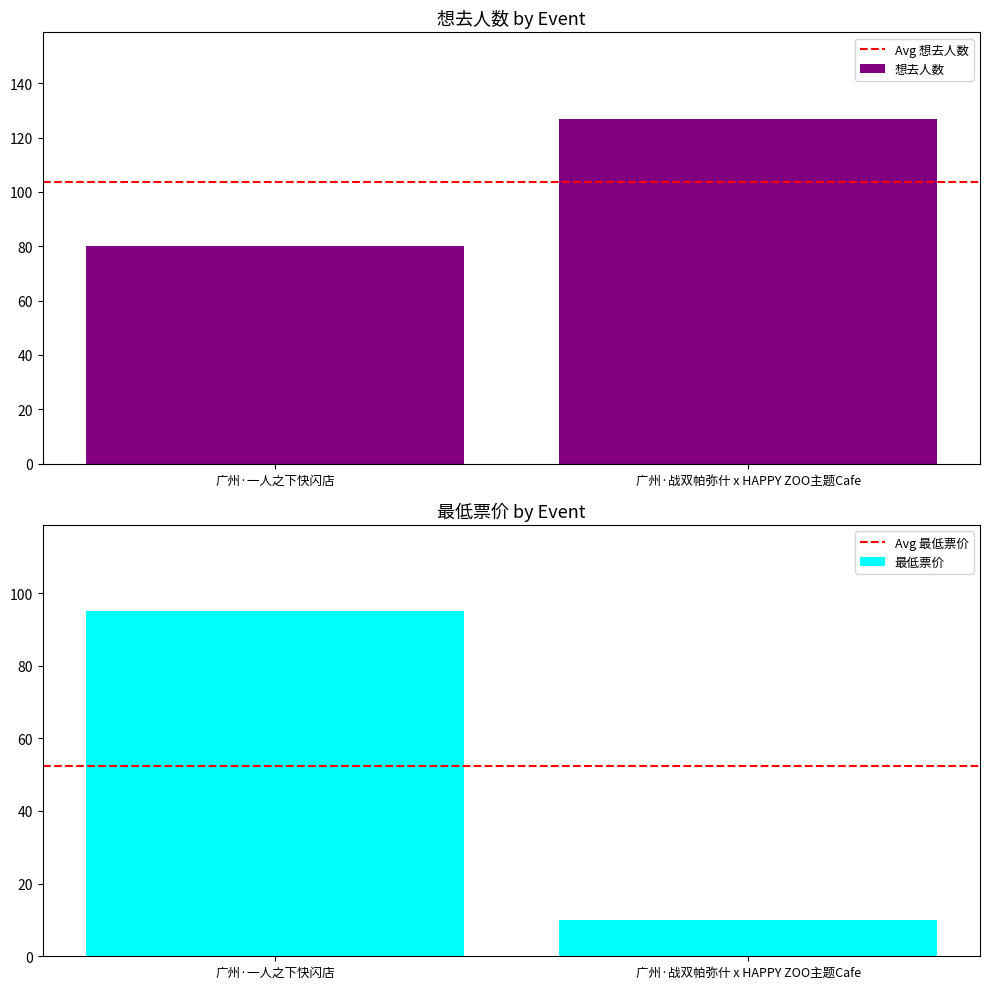

Reading right to left, transcribe all the data shown in this chart.

Avg 想去人数: 103.5	103.5
想去人数: 127.0	80.0
Avg 最低票价: 52.5	52.5
最低票价: 10.0	95.0